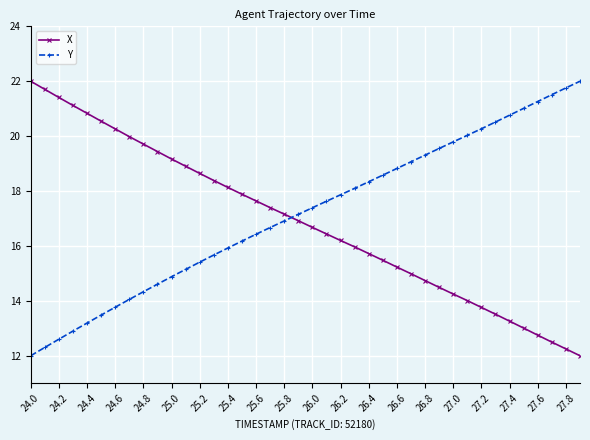

What is the value of the X point at the 38th from the left?

12.5